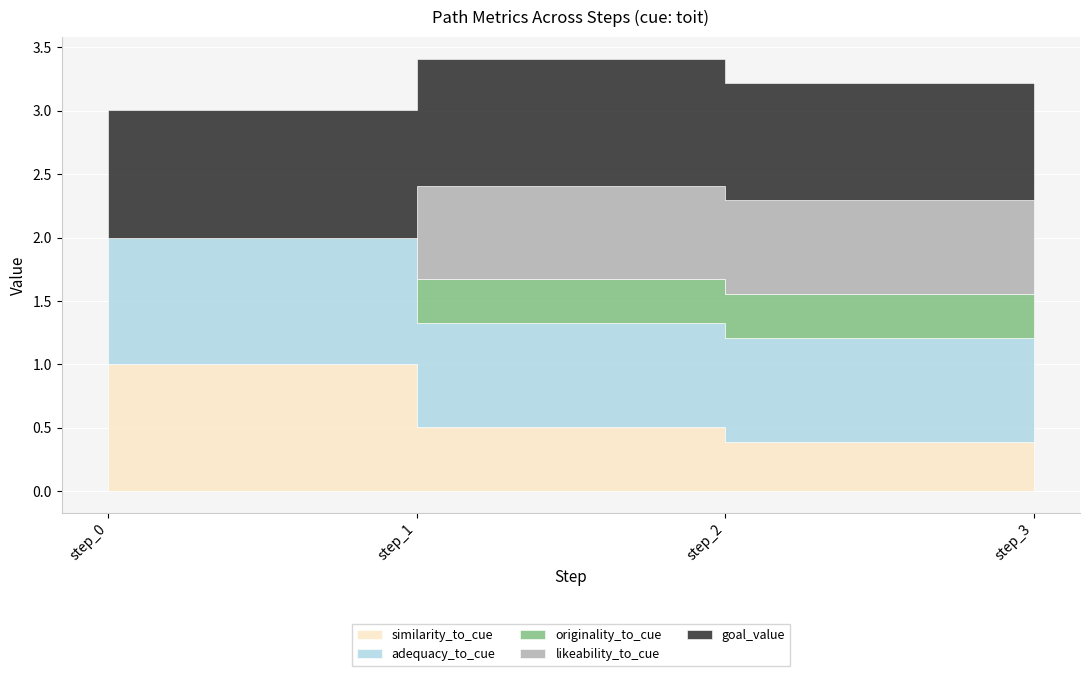

What is the difference between the maximum and minimum values in the goal_value series?

0.2